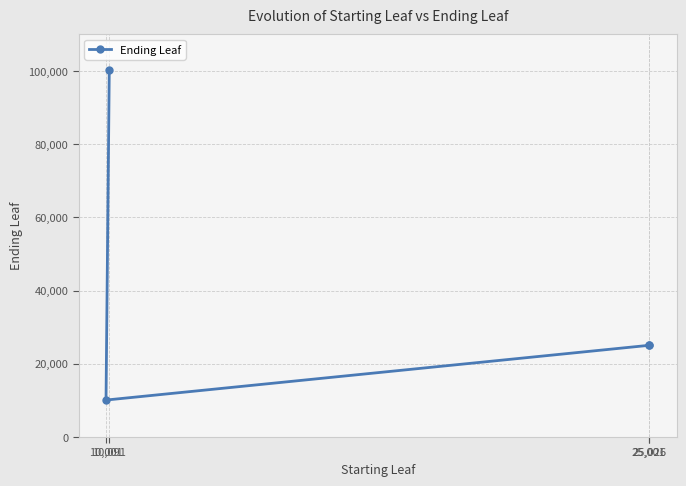

What is the value of the 4th point from the left?

25050